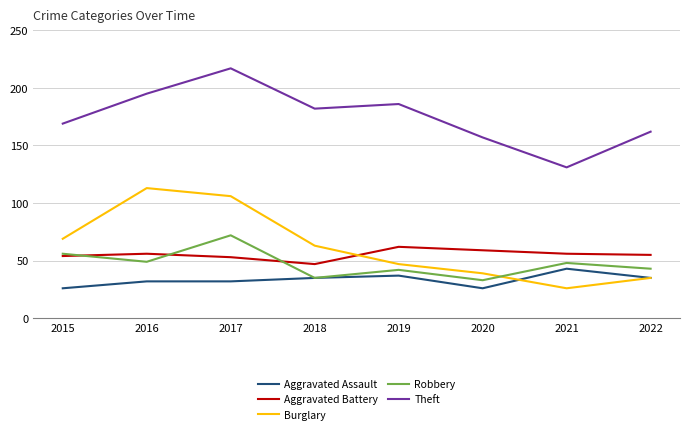

Where is the first local minimum for Burglary?

2021